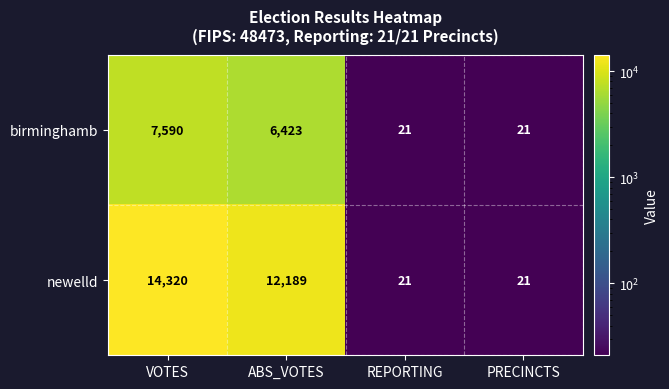

How many categories are shown in the chart?

4